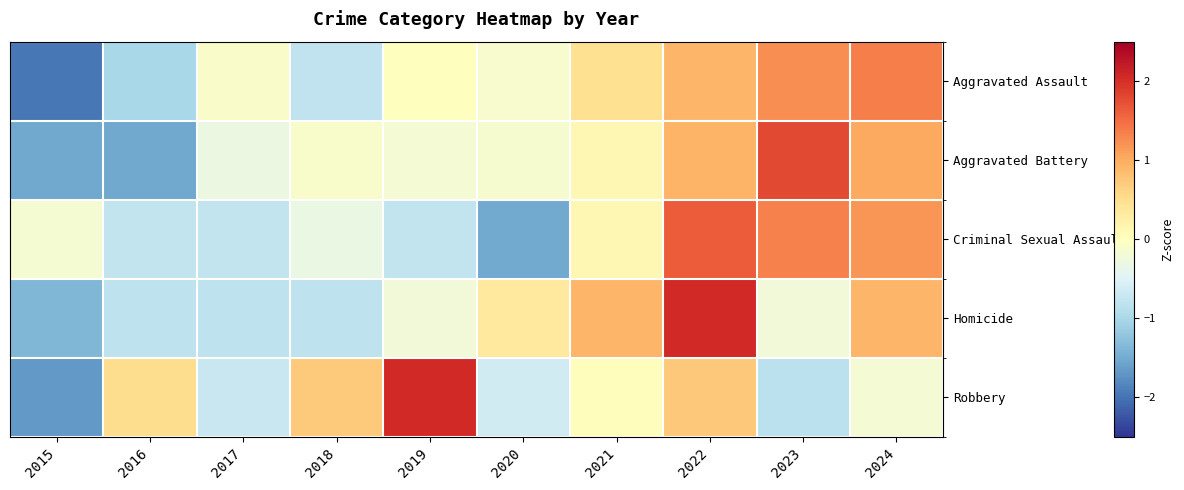

At how many categories does at least one series exceed 0?

8